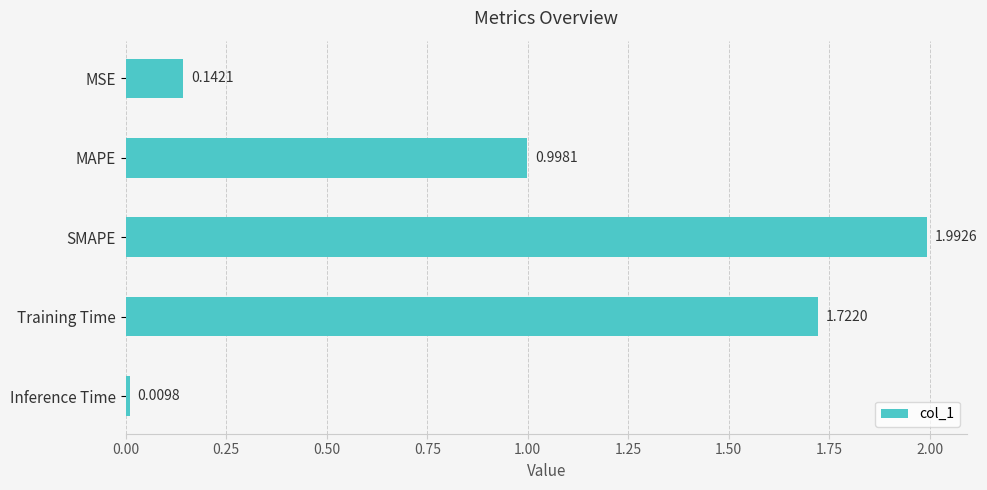

What is the difference between the maximum and minimum values?

2.0